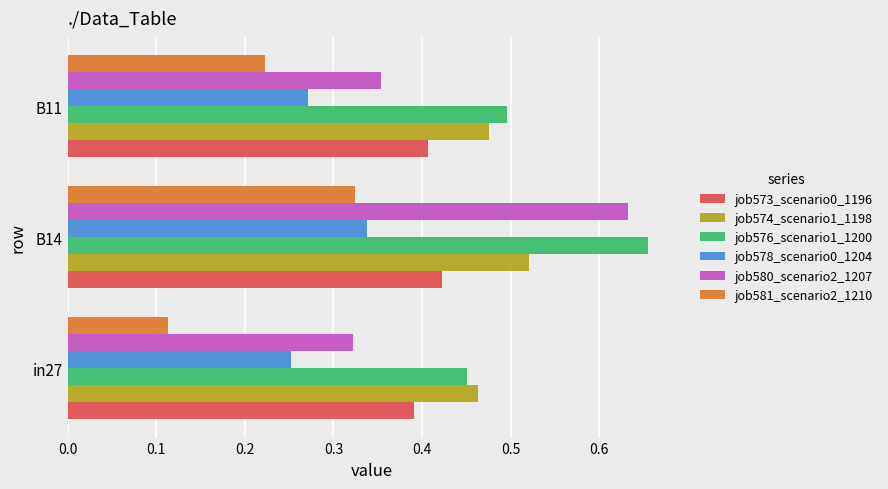

True or false: job574_scenario1_1198 has a value of 0.2 at B14.

False